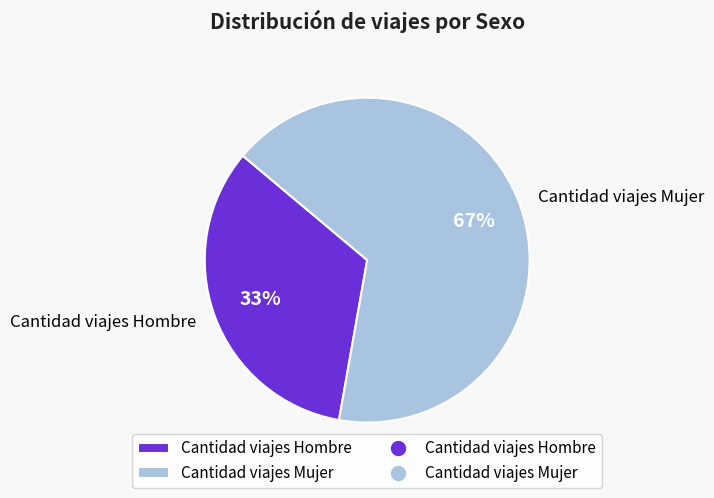

To the nearest percent, what is the average slice percentage?

50%